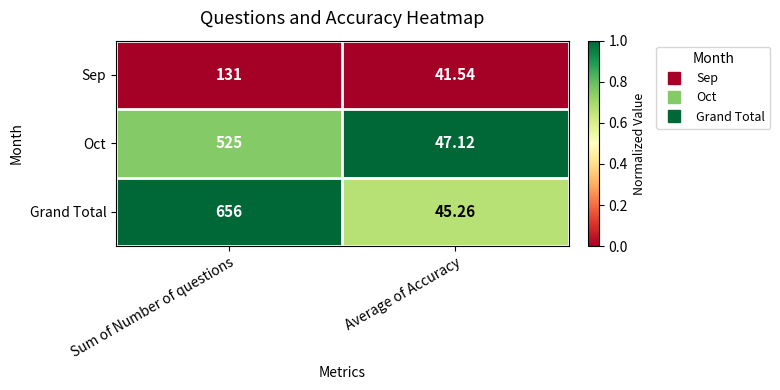

At which category is the sum across all series the highest?

Sum of Number of questions